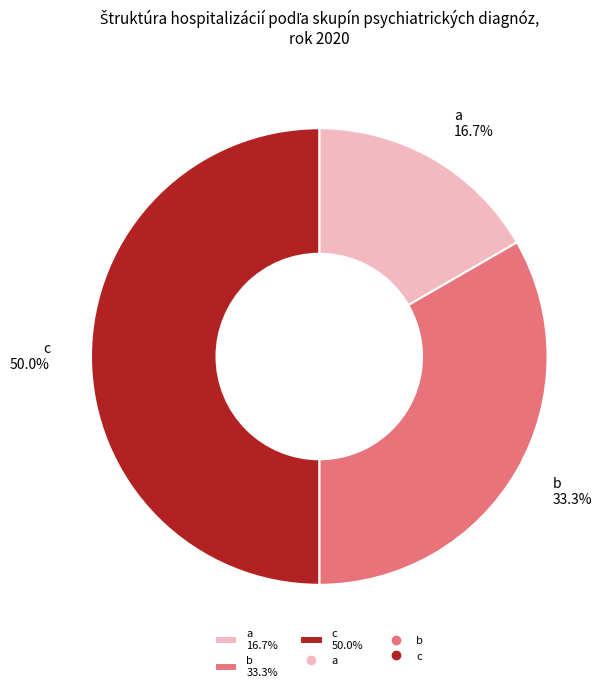

Is a 16.7% the majority of the pie?

No